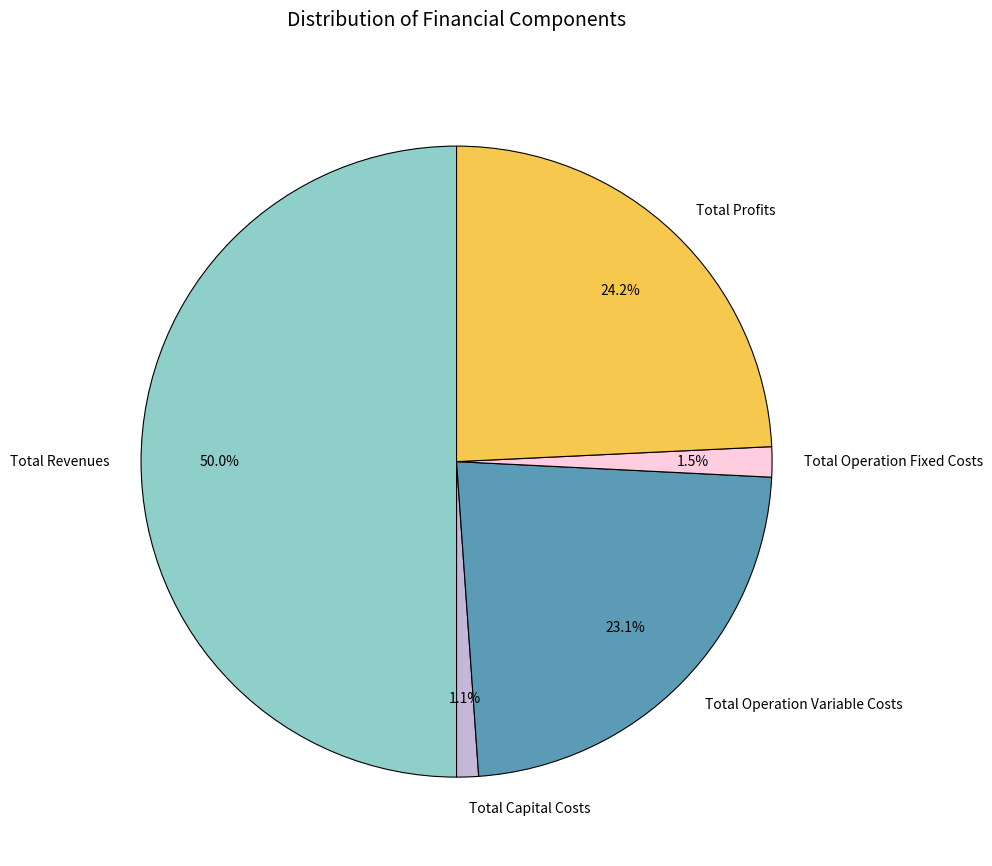

True or false: Total Profits accounts for 17% of the total.

False